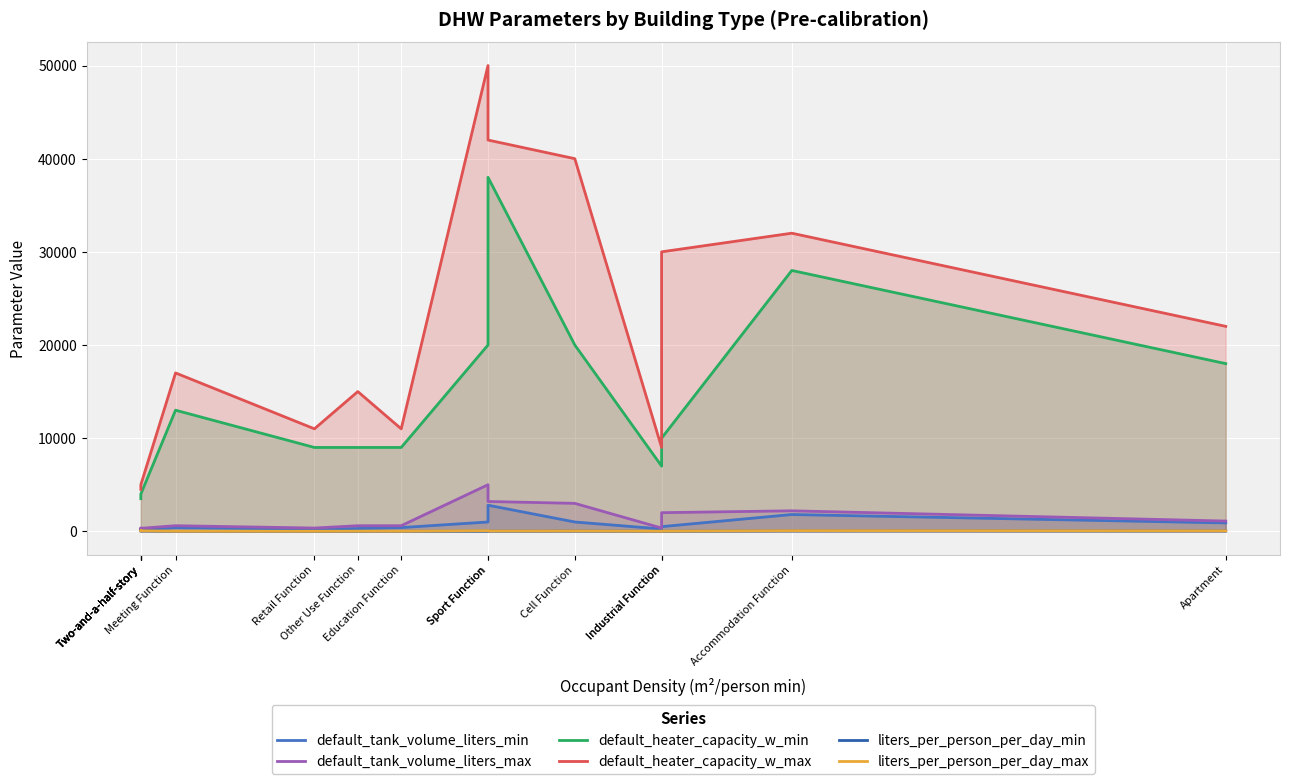

Reading left to right, what are all the values shown in this chart?

default_tank_volume_liters_min: Two-and-a-half-story=180	Two-and-a-half-story=180	Two-and-a-half-story=250	Two-and-a-half-story=220	Meeting Function=400	Retail Function=250	Other Use Function=300	Education Function=400	Sport Function=1000	Sport Function=2800	Cell Function=1000	Industrial Function=250	Industrial Function=500	Accommodation Function=1800	Apartment=900
default_tank_volume_liters_max: Two-and-a-half-story=220	Two-and-a-half-story=250	Two-and-a-half-story=350	Two-and-a-half-story=320	Meeting Function=600	Retail Function=350	Other Use Function=600	Education Function=600	Sport Function=5000	Sport Function=3200	Cell Function=3000	Industrial Function=350	Industrial Function=2000	Accommodation Function=2200	Apartment=1100
default_heater_capacity_w_min: Two-and-a-half-story=3500	Two-and-a-half-story=3500	Two-and-a-half-story=4000	Two-and-a-half-story=4000	Meeting Function=13000	Retail Function=9000	Other Use Function=9000	Education Function=9000	Sport Function=20000	Sport Function=38000	Cell Function=20000	Industrial Function=7000	Industrial Function=10000	Accommodation Function=28000	Apartment=18000
default_heater_capacity_w_max: Two-and-a-half-story=4500	Two-and-a-half-story=5000	Two-and-a-half-story=5000	Two-and-a-half-story=5000	Meeting Function=17000	Retail Function=11000	Other Use Function=15000	Education Function=11000	Sport Function=50000	Sport Function=42000	Cell Function=40000	Industrial Function=9000	Industrial Function=30000	Accommodation Function=32000	Apartment=22000
liters_per_person_per_day_min: Two-and-a-half-story=45	Two-and-a-half-story=45	Two-and-a-half-story=55	Two-and-a-half-story=50	Meeting Function=4	Retail Function=4	Other Use Function=5	Education Function=8	Sport Function=18	Sport Function=25	Cell Function=30	Industrial Function=8	Industrial Function=10	Accommodation Function=50	Apartment=45
liters_per_person_per_day_max: Two-and-a-half-story=55	Two-and-a-half-story=55	Two-and-a-half-story=65	Two-and-a-half-story=60	Meeting Function=6	Retail Function=6	Other Use Function=15	Education Function=12	Sport Function=70	Sport Function=35	Cell Function=40	Industrial Function=12	Industrial Function=20	Accommodation Function=70	Apartment=55